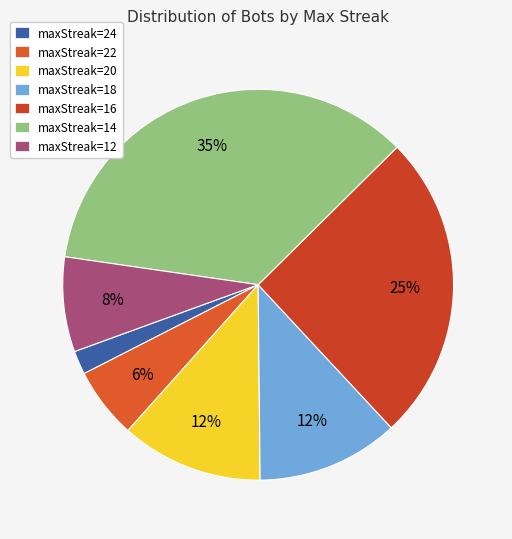

To the nearest percent, what is the difference between the largest and smallest slice percentages?

33%